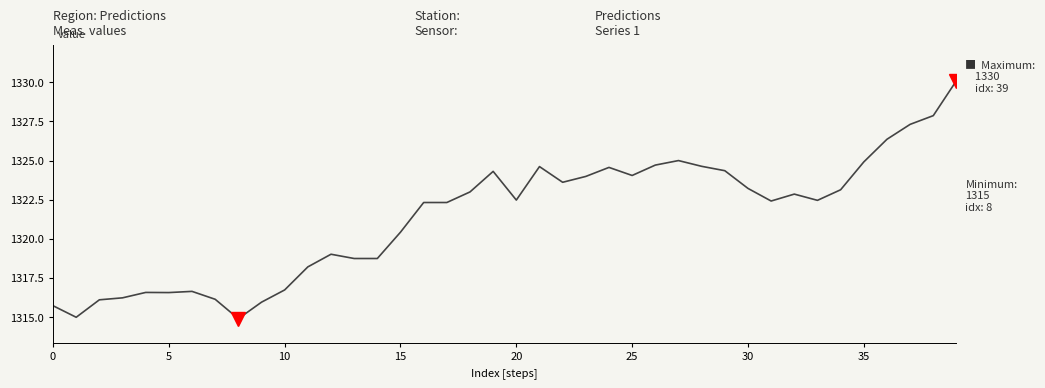

What is the greatest value displayed?

1330.1